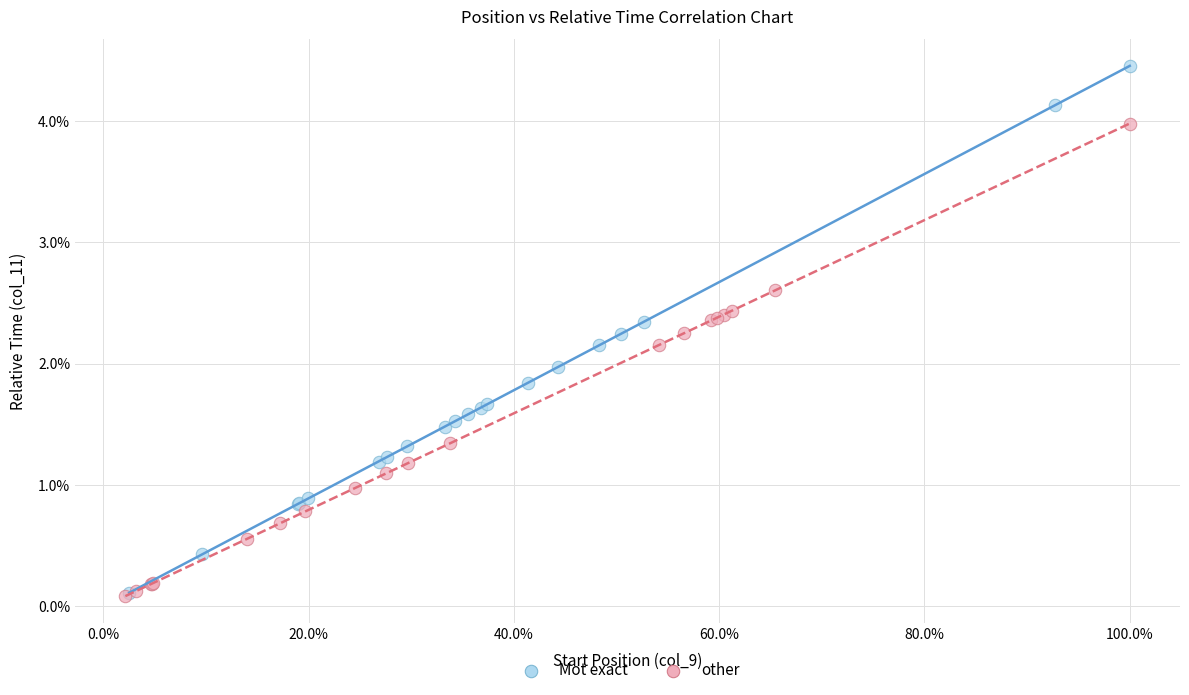

What are all the series names shown in the legend?

Mot exact, other